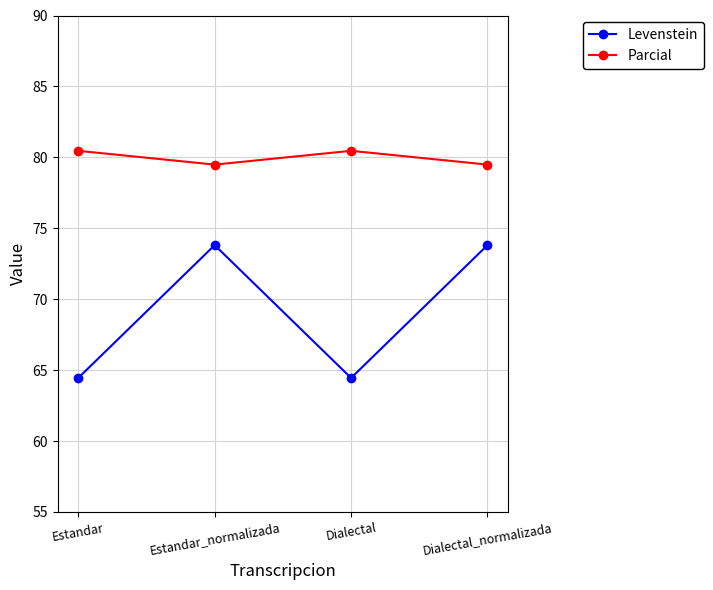

How many lines are shown in the chart?

2